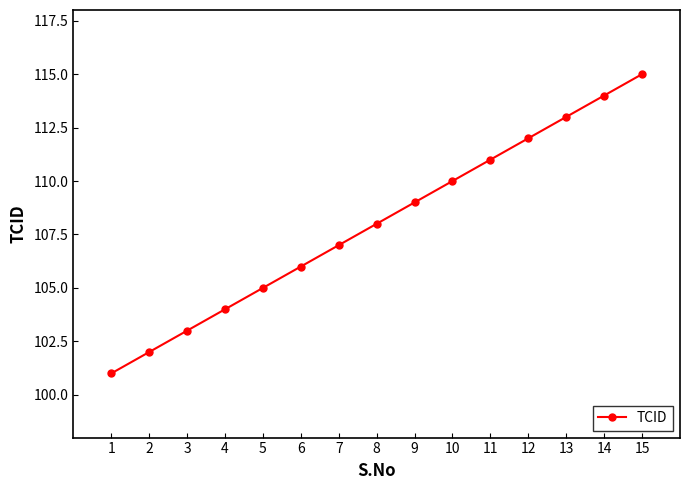

List the labels in order of value, largest first.

15, 14, 13, 12, 11, 10, 9, 8, 7, 6, 5, 4, 3, 2, 1